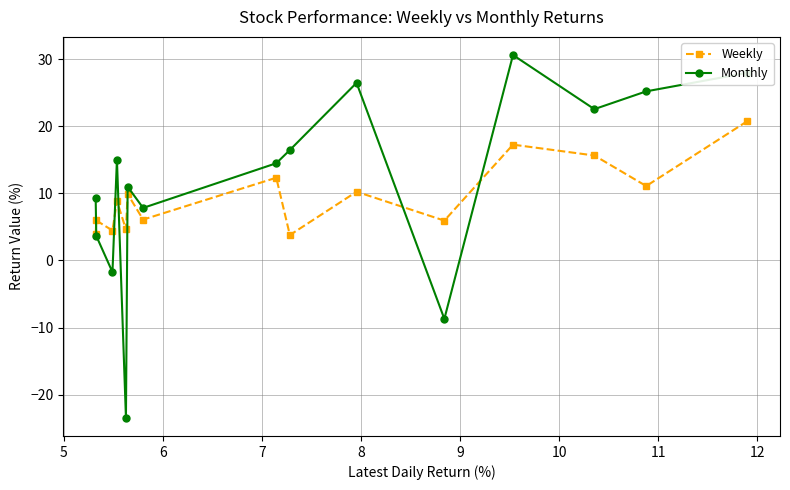

List the series in order of their overall mean, highest first.

Monthly, Weekly